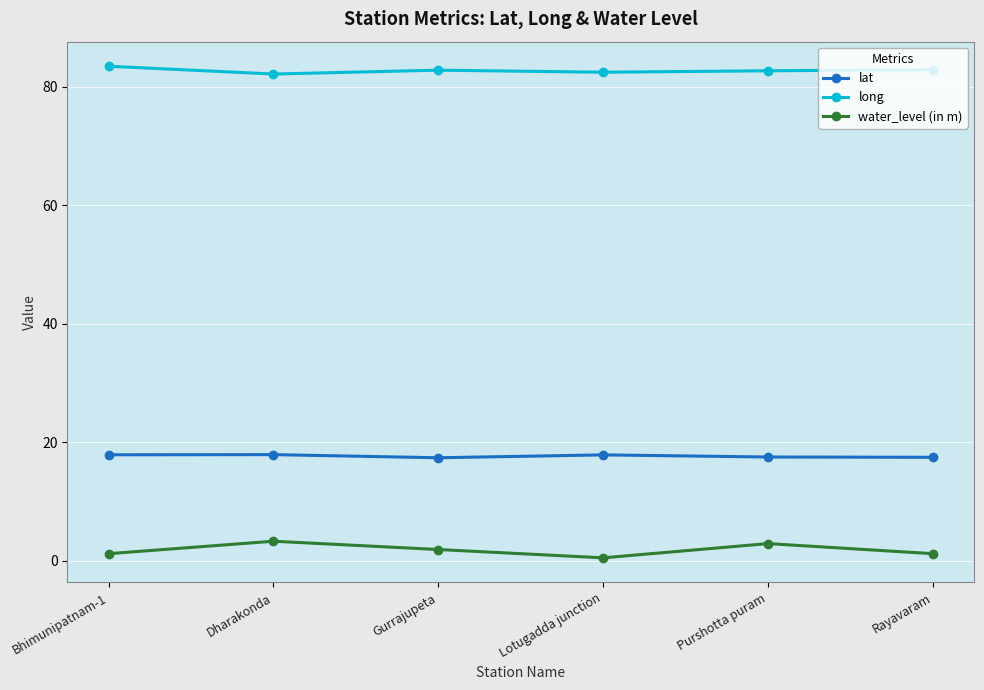

What are all the series names shown in the legend?

lat, long, water_level (in m)